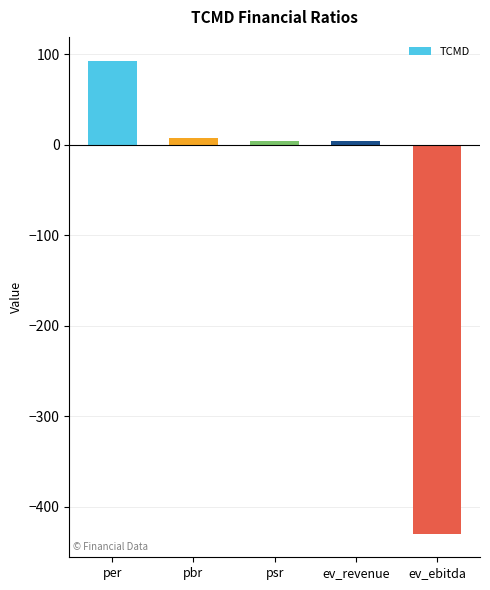

Between pbr and per, which is larger?

per